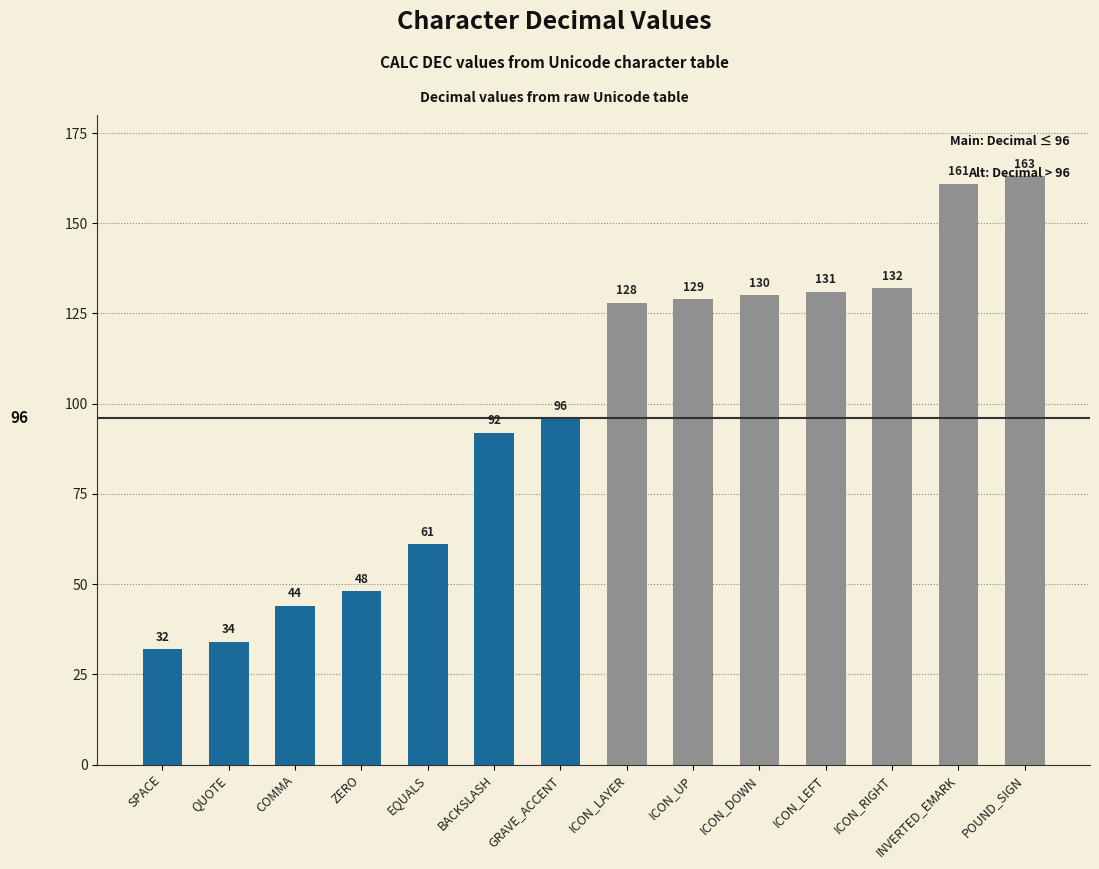

Which category has the lowest value across all series?

SPACE